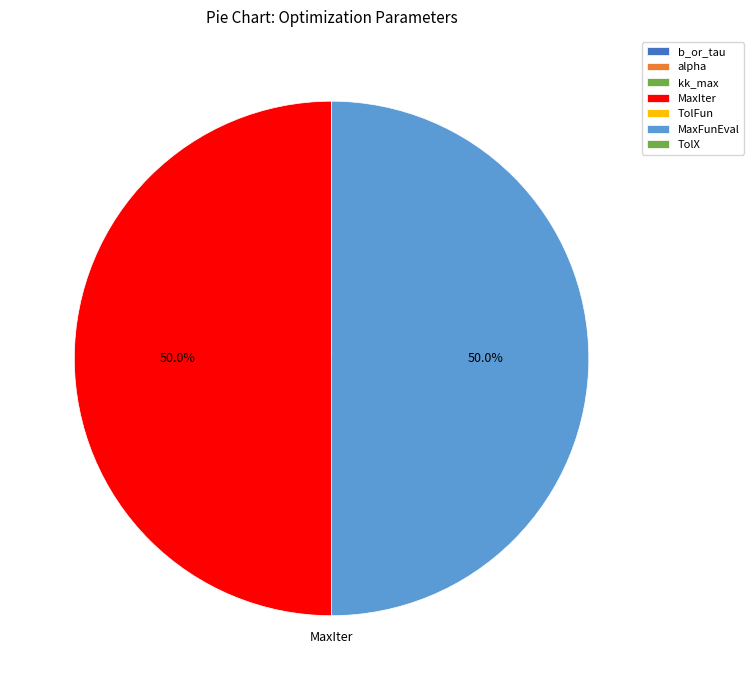

How many slices are in this pie chart?

7